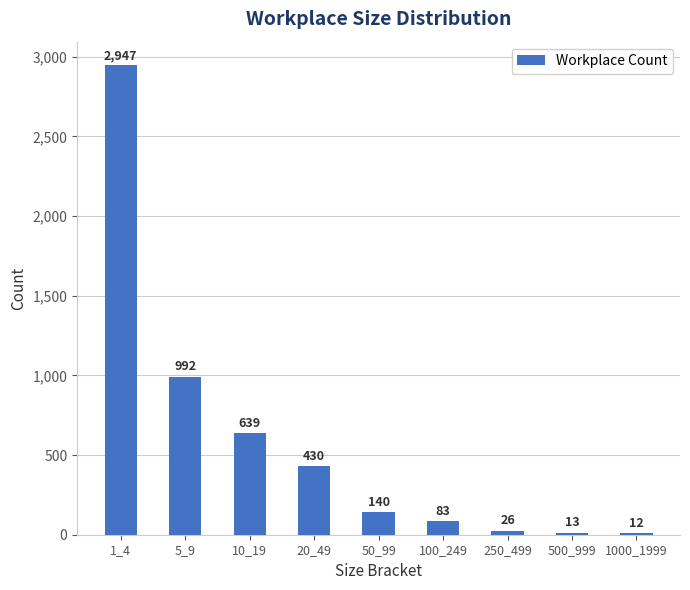

What is the smallest value displayed?

12